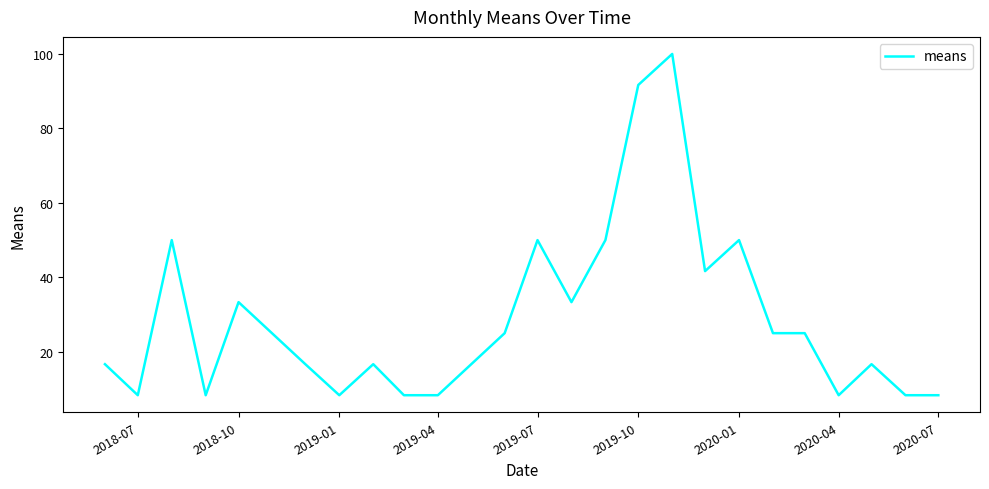

What is the difference between the maximum and minimum values?

91.7